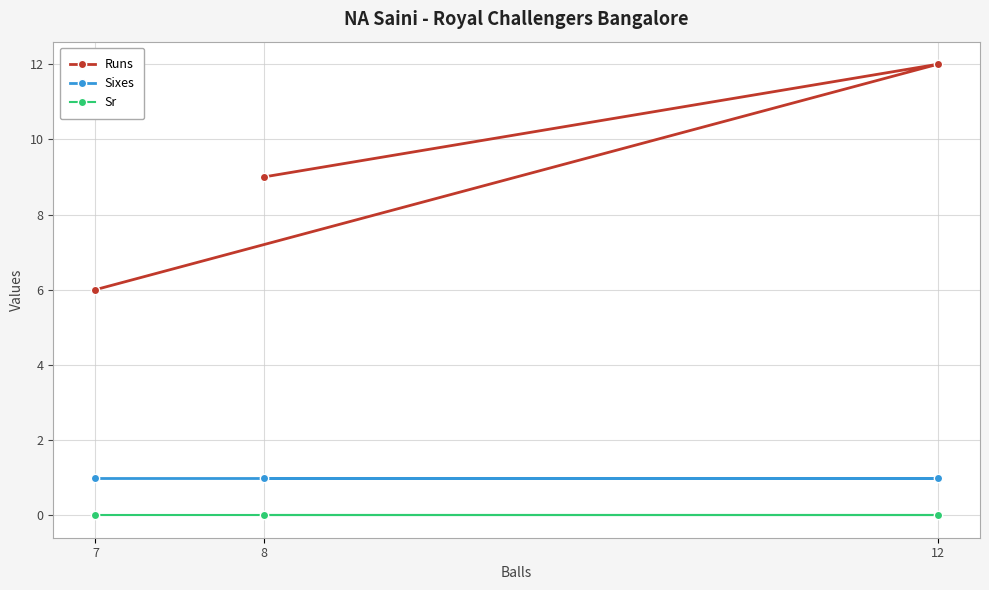

What is the value of the Runs point at the 3rd from the left?

12